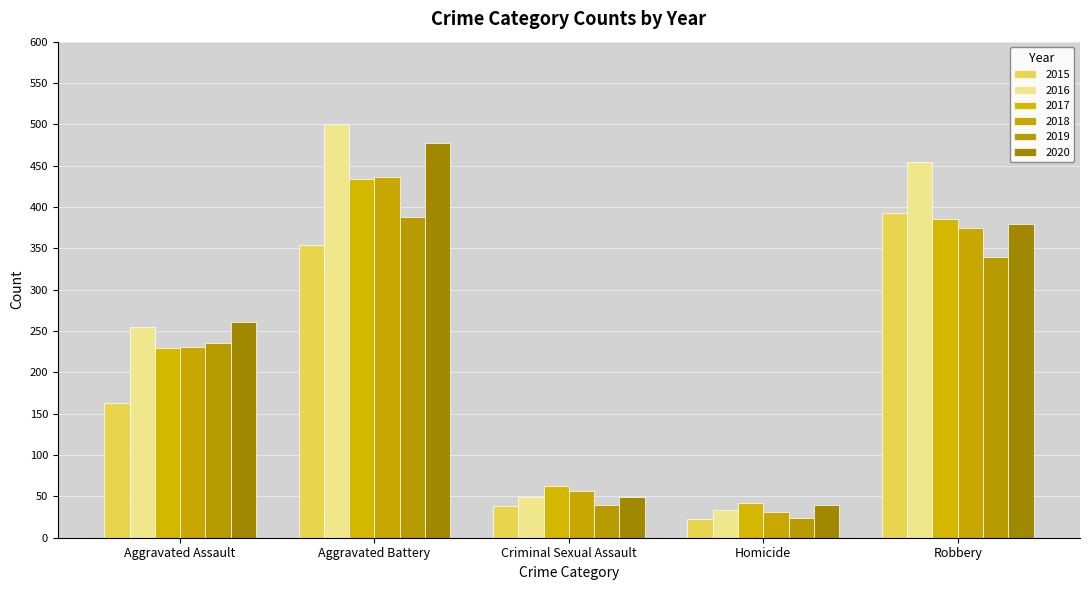

What is the value of the 2020 bar at the 3rd from the left?

49